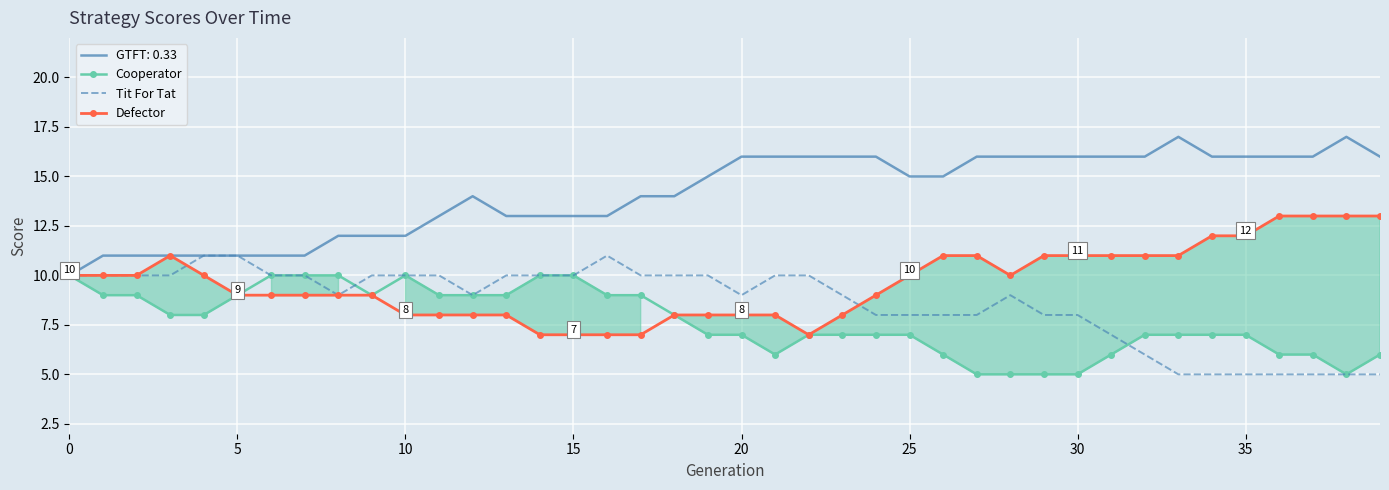

True or false: Tit For Tat has a value of 16 at 15.

False